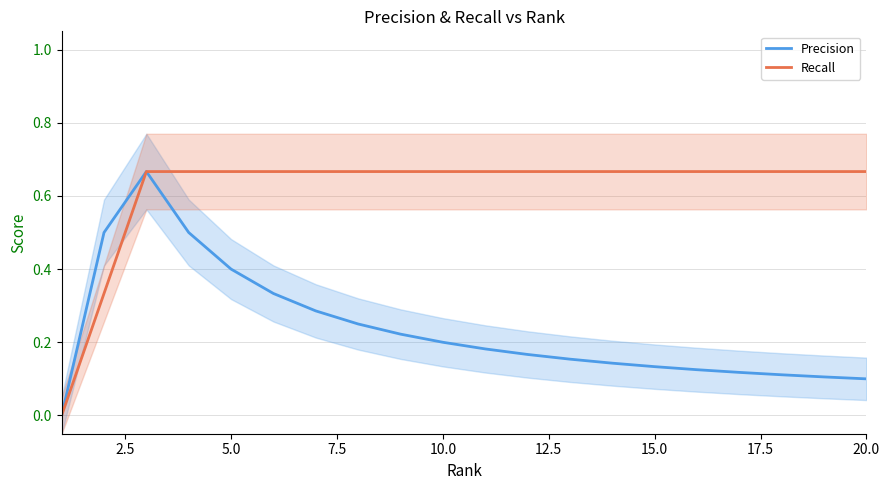

True or false: Precision has a value of 0.2 at 10.0.

True